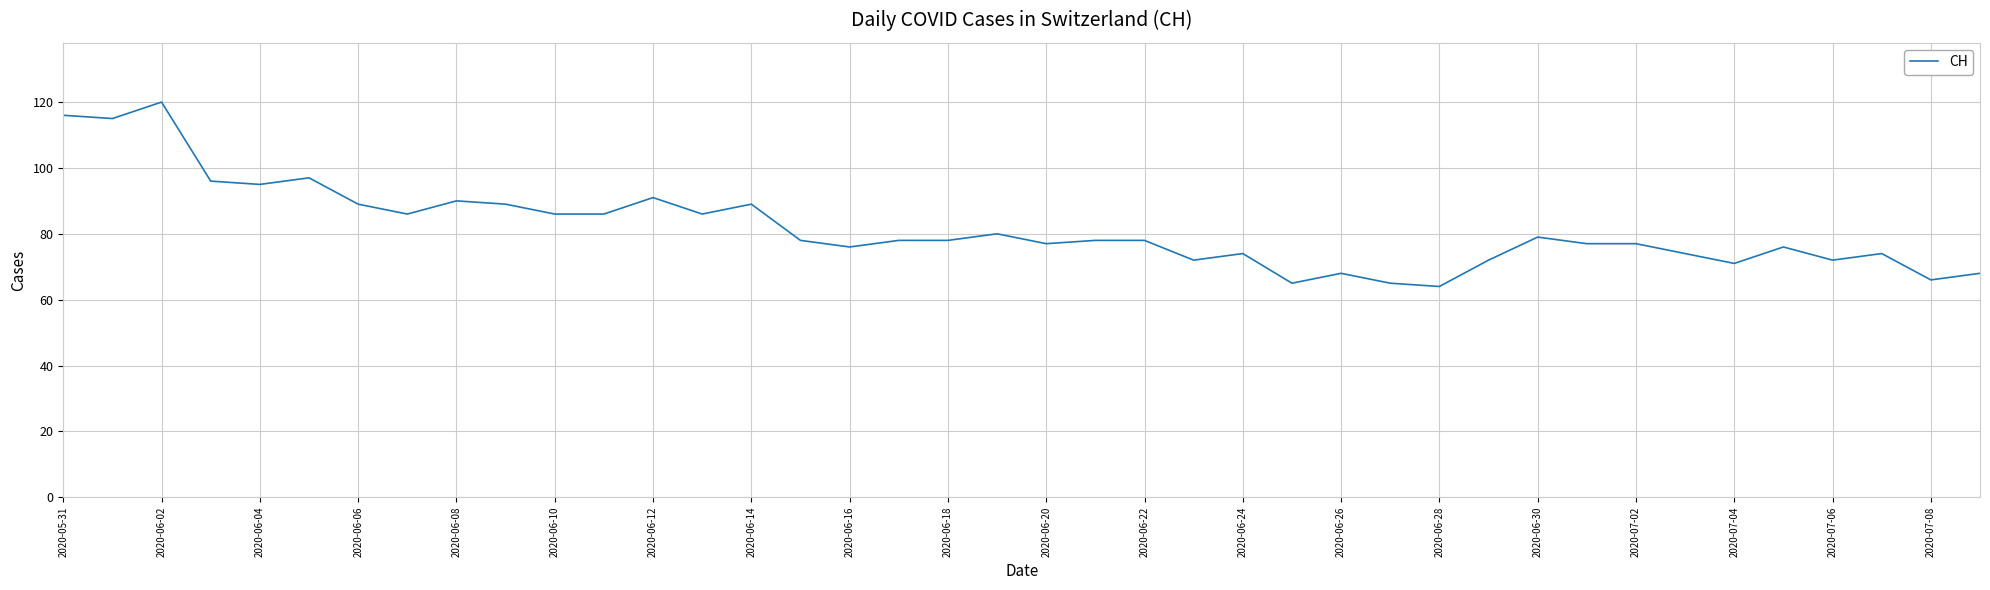

What is the maximum value shown in the chart?

120